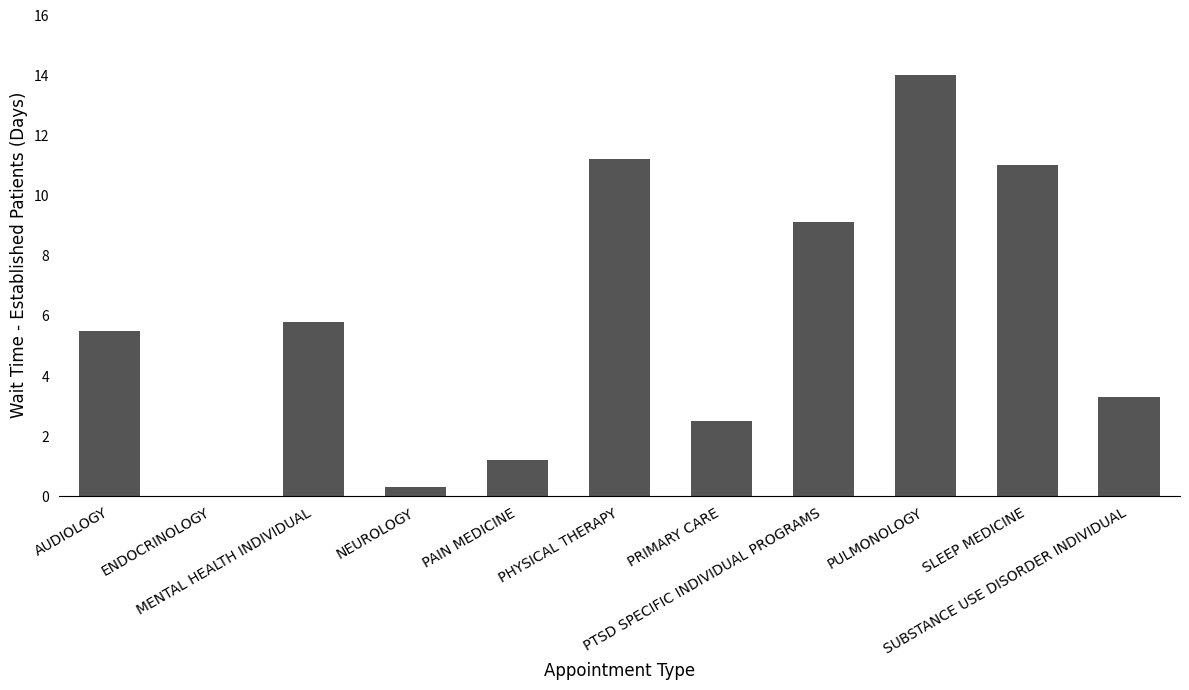

What is the greatest value displayed?

14.0